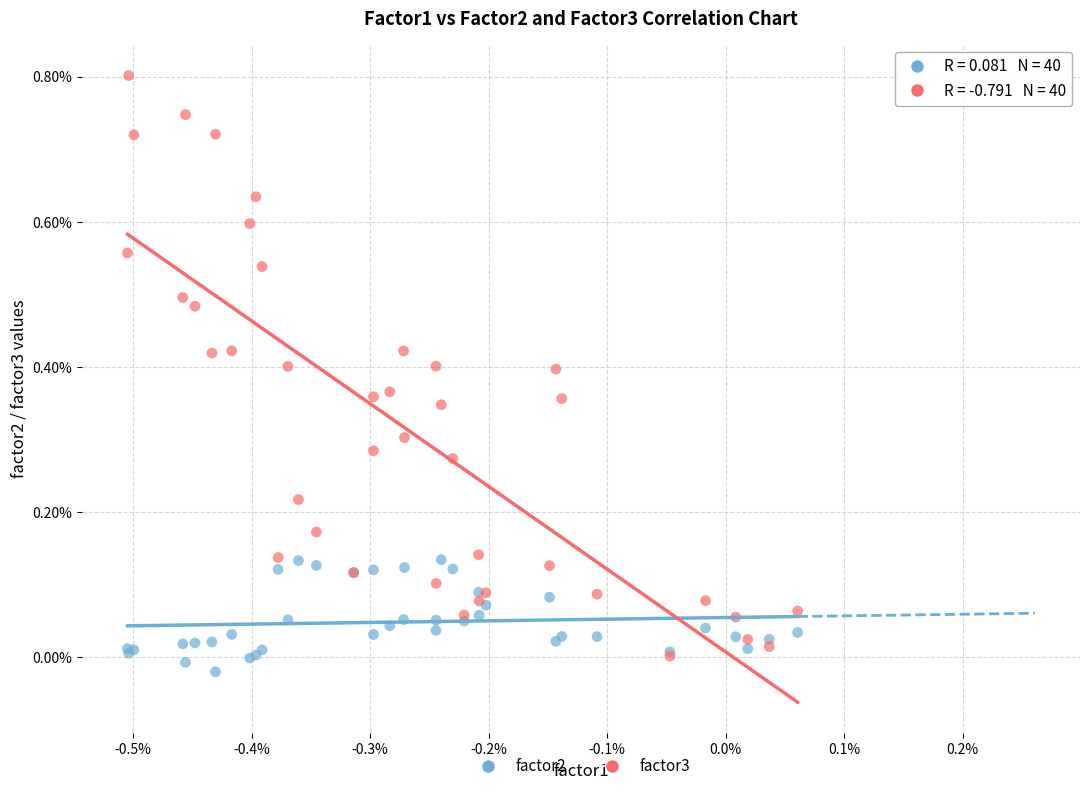

What are all the series names shown in the legend?

factor2, factor3